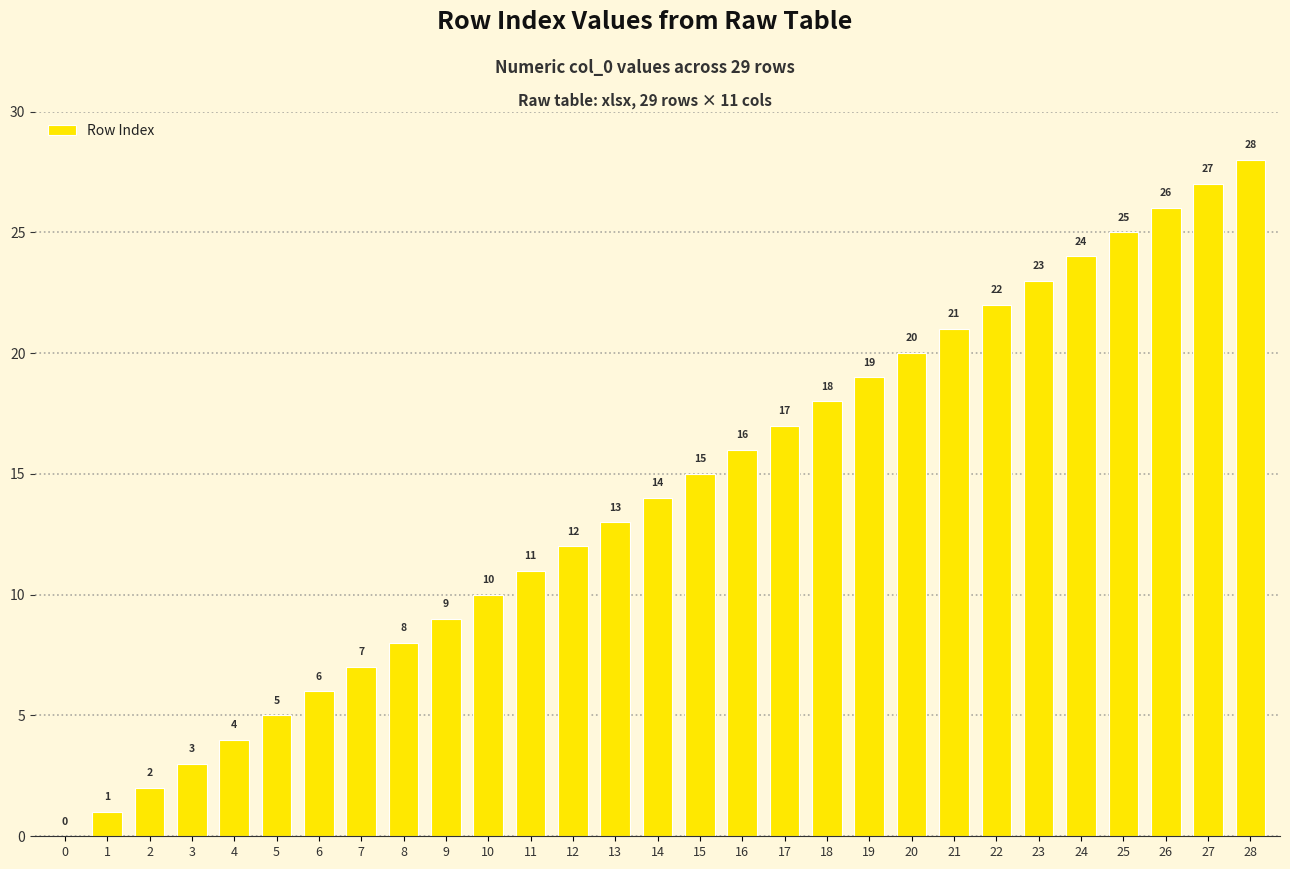

Reading left to right, transcribe all the data shown in this chart.

0=0	1=1	2=2	3=3	4=4	5=5	6=6	7=7	8=8	9=9	10=10	11=11	12=12	13=13	14=14	15=15	16=16	17=17	18=18	19=19	20=20	21=21	22=22	23=23	24=24	25=25	26=26	27=27	28=28